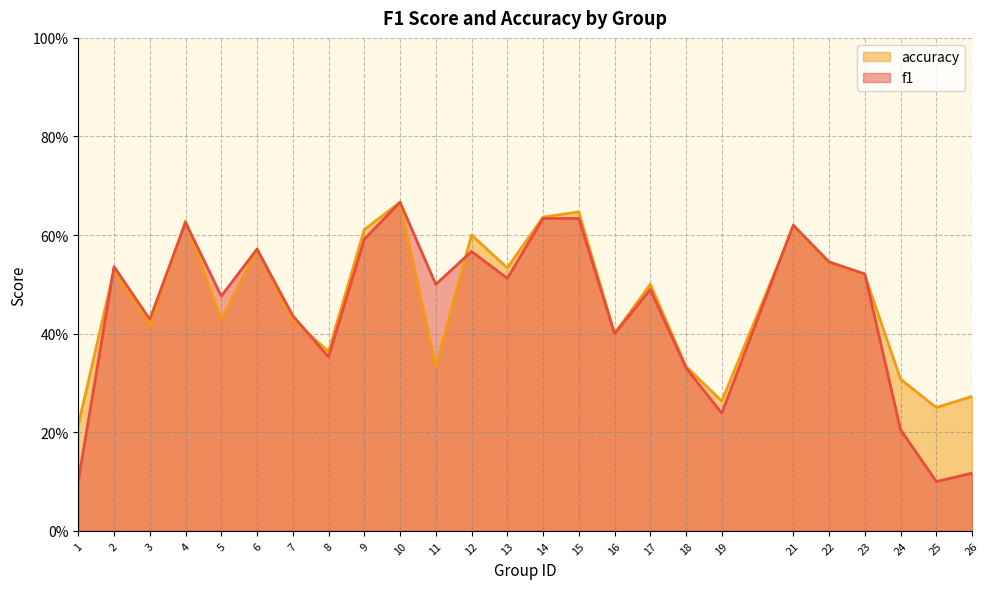

Is the value of accuracy at 26 greater than the value of f1 at 24?

Yes